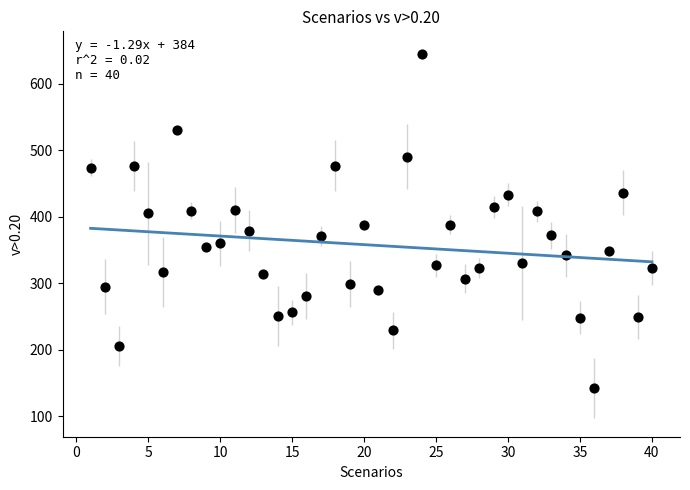

What is the range of Y values (max minus min)?

503